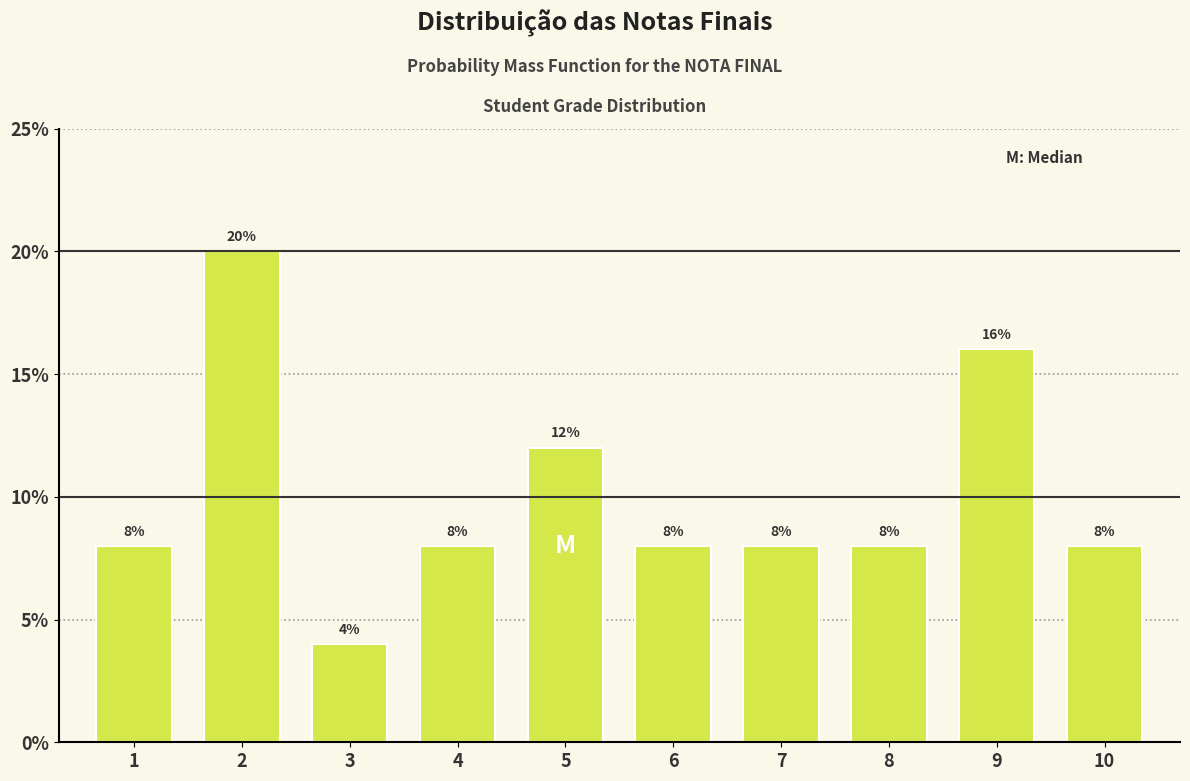

Reading left to right, what are all the values shown in this chart?

1=8	2=20	3=4	4=8	5=12	6=8	7=8	8=8	9=16	10=8